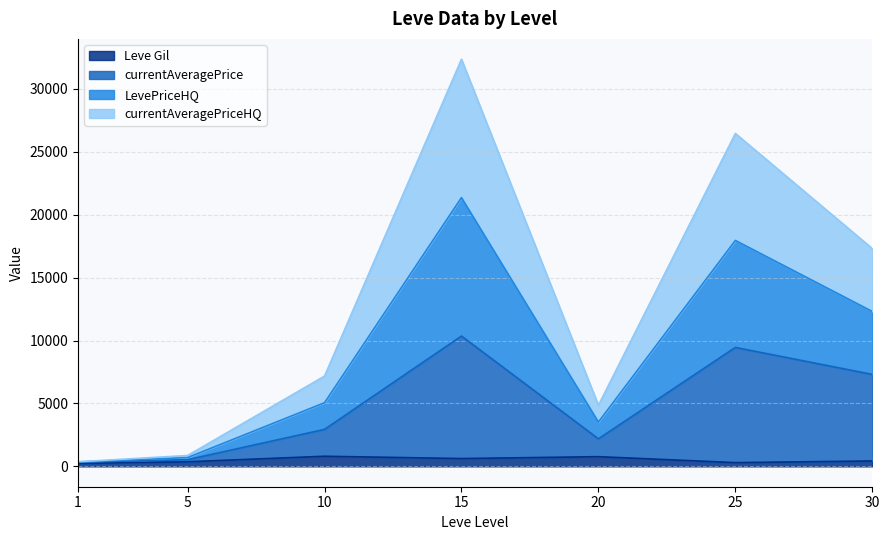

Which has a higher value, 20 or 15?

20